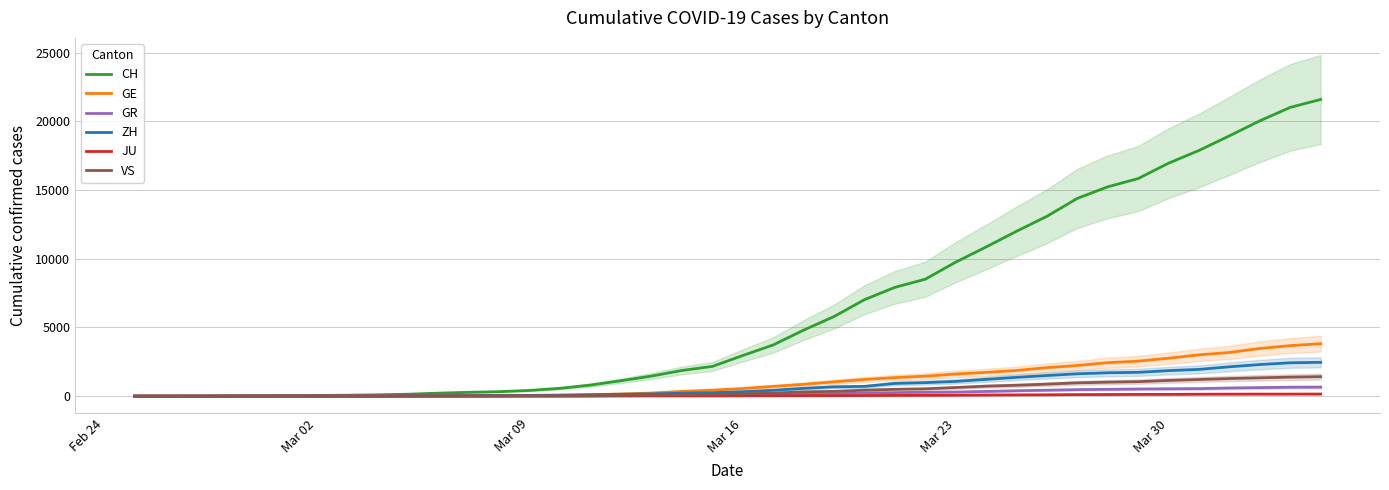

Is this an area chart (filled region under the line)?

No